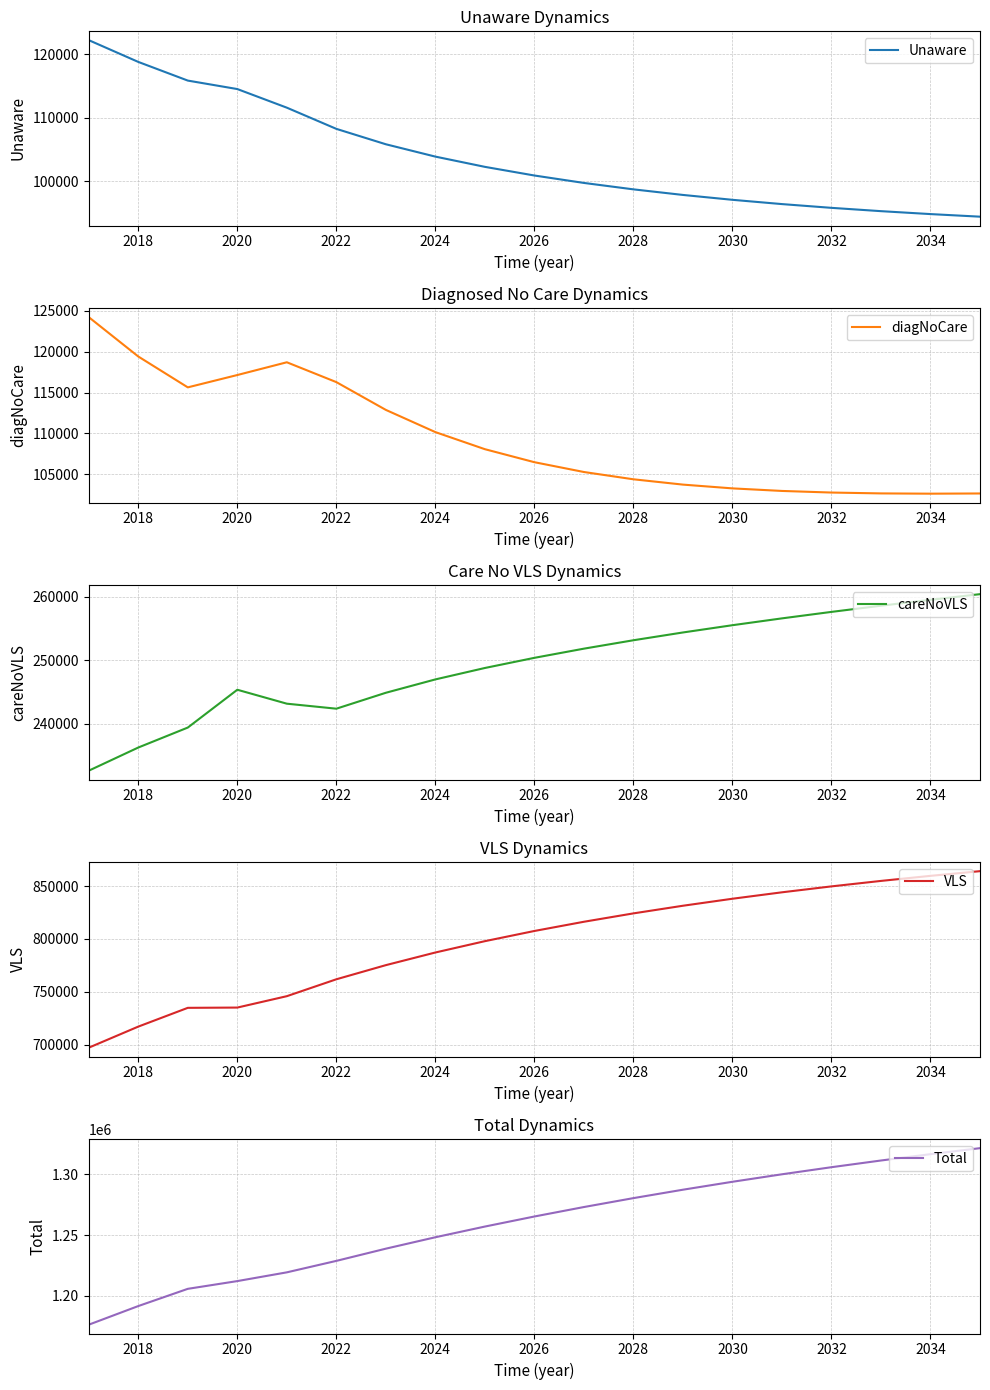

At which label is careNoVLS closest to 246491?

2024